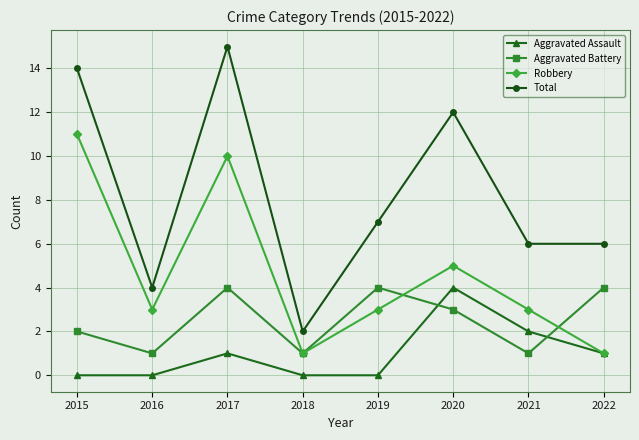

What is the value of the Aggravated Battery point at the 5th from the left?

4